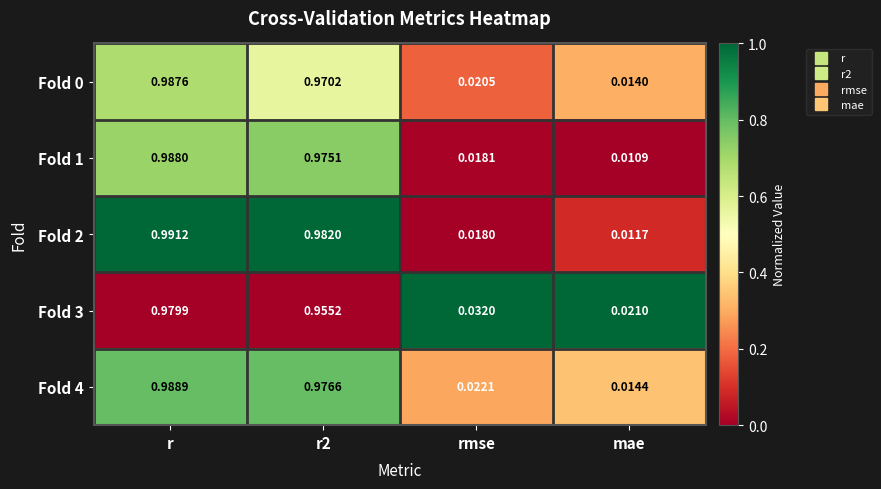

Between r and r2, which series saw the biggest shift?

Fold 3